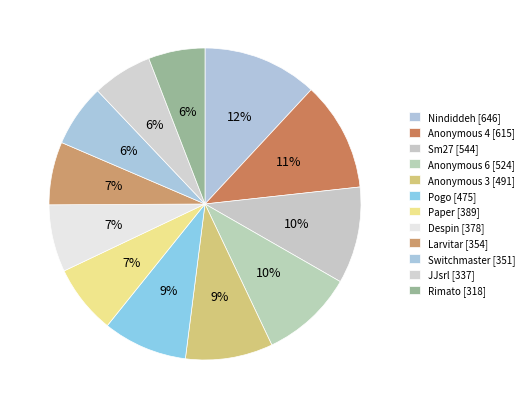

Count the number of slices in the pie.

12